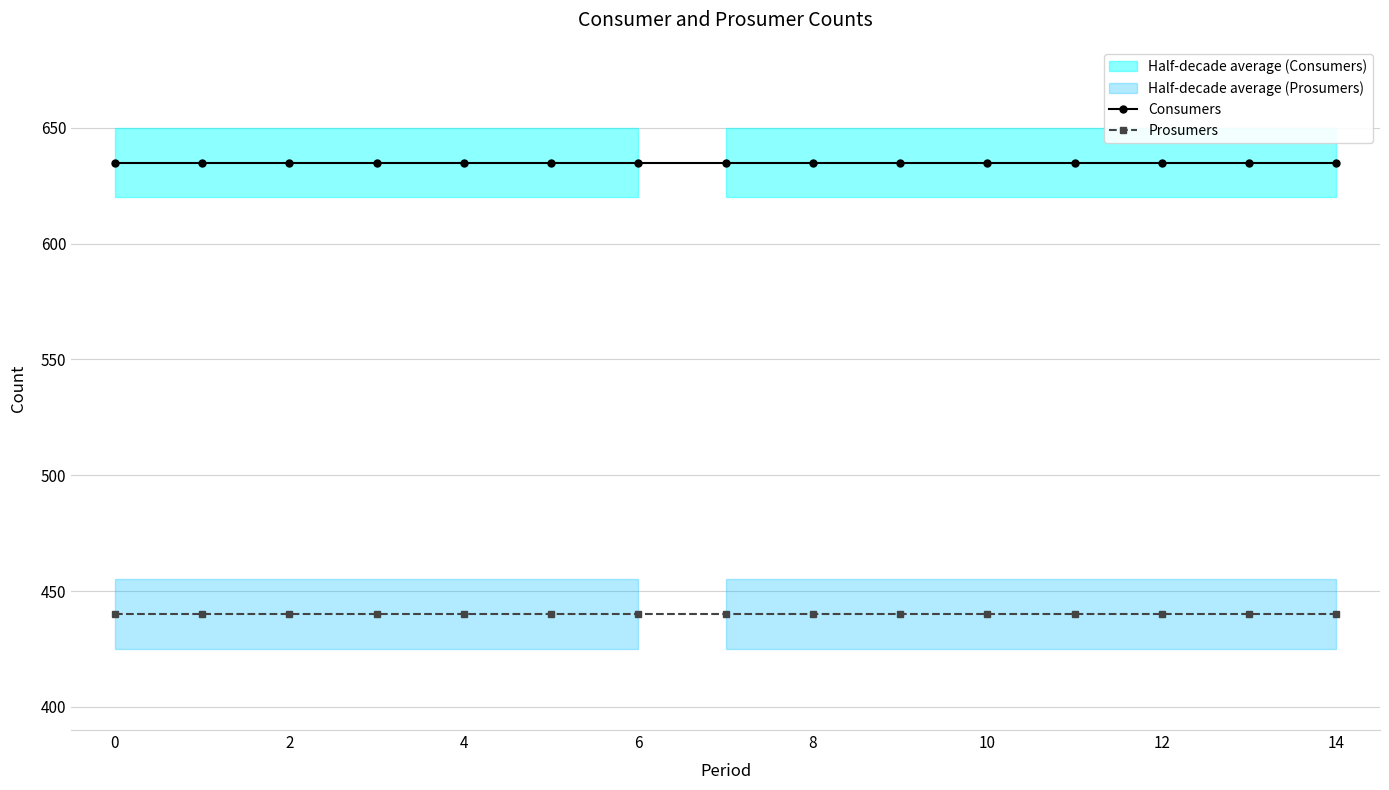

Is the value of Prosumers at 2 greater than the value of Consumers at 10?

No